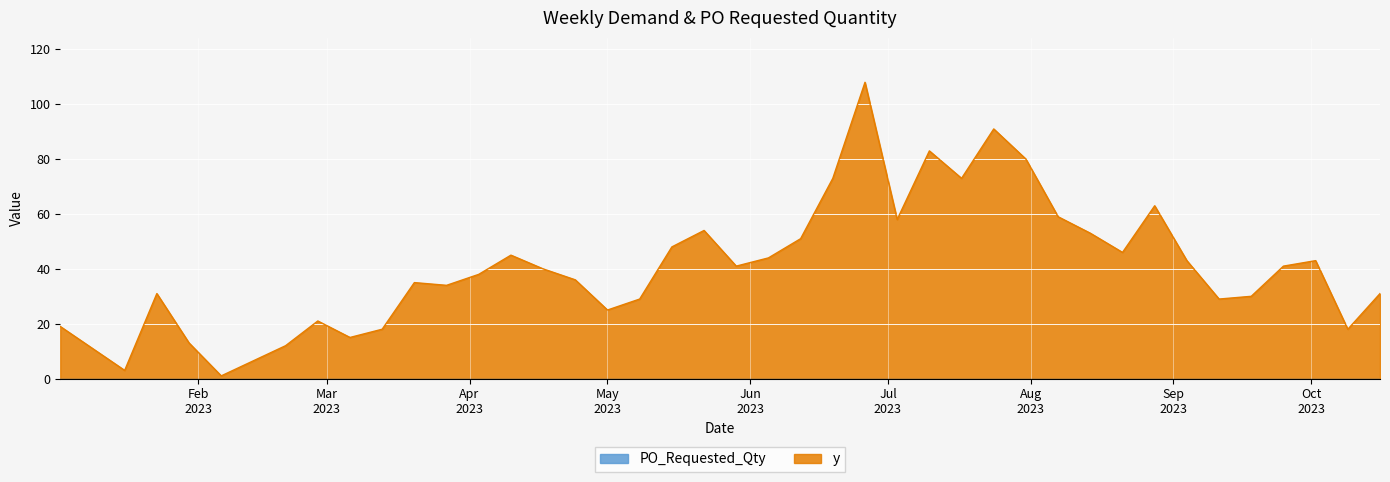

What is the minimum value shown in the chart?

0